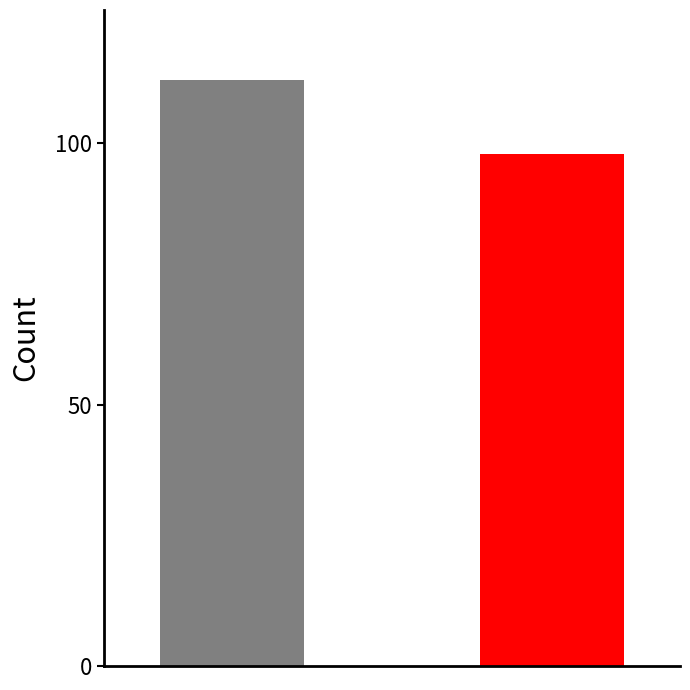

How many bars are there in each group?

2